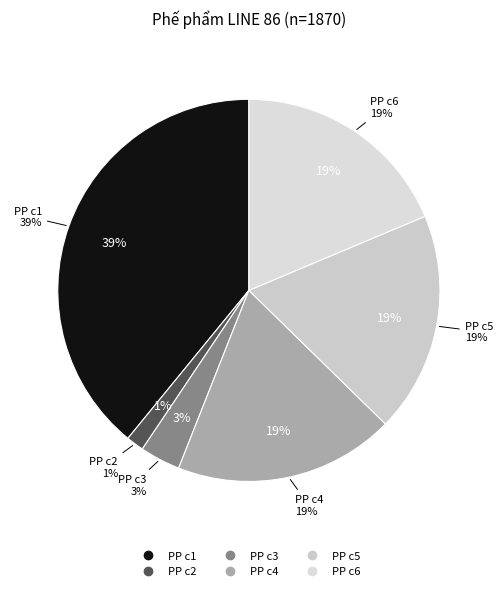

The Tổng số lượng PP c2 slice represents 1% of the pie. True or false?

True